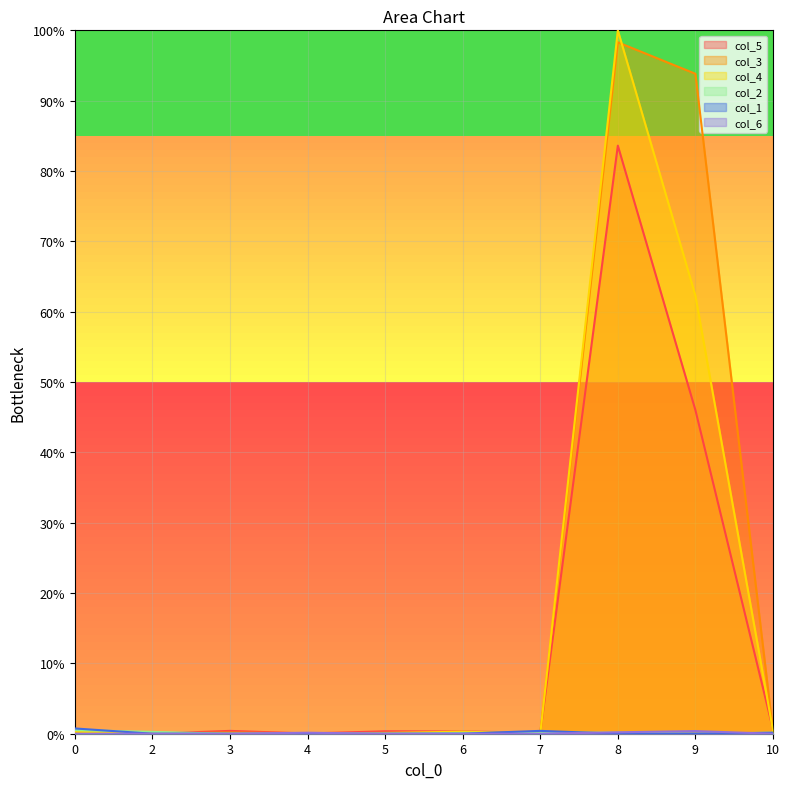

How many times do col_1 and col_3 cross each other?

3